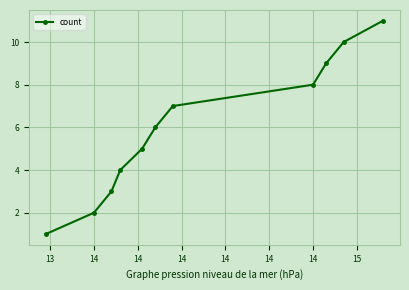

Does the chart have visible grid lines?

Yes